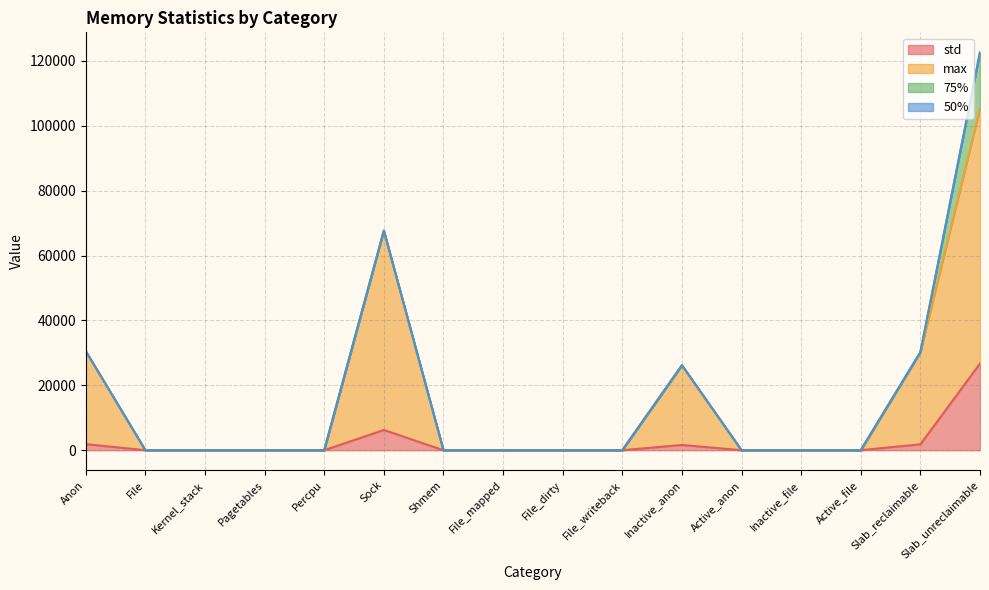

The std series shows 0.0 at Shmem. True or false?

True